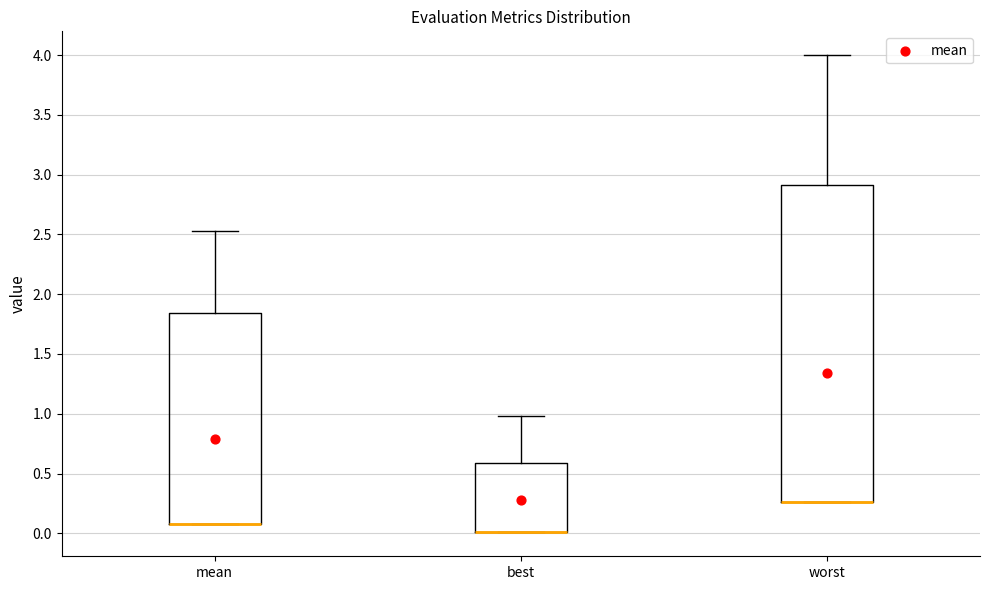

Which box is the tallest, from its lower edge to its upper edge?

worst